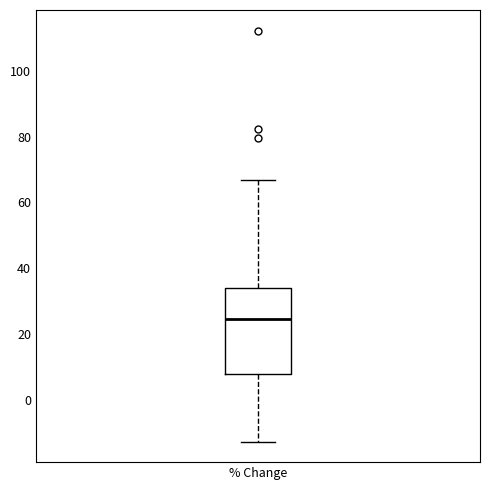

Read this box plot against the y-axis: the position of the median line, the range covered by the box, and the ends of both whiskers. The values are not printed on the chart, so give them approximately, as read against the axis.

median 24, box 8 to 34, whiskers -12 to 66